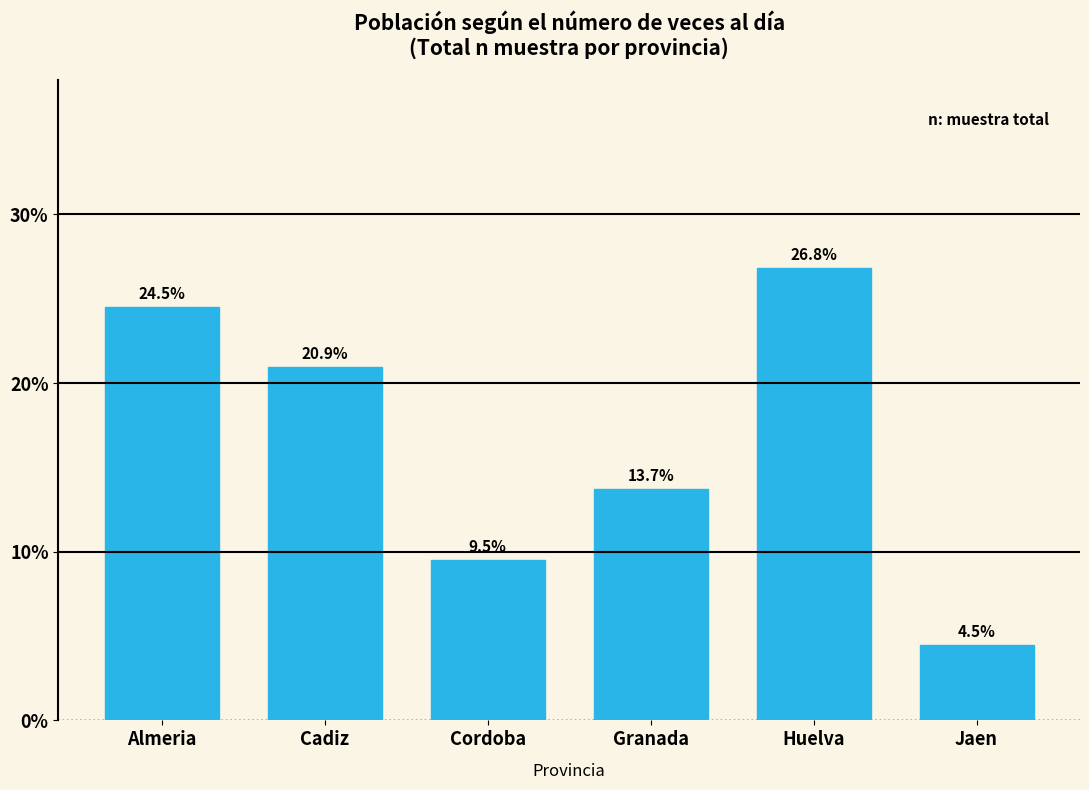

Reading left to right, list all the values displayed in this chart.

24.5	20.9	9.5	13.7	26.8	4.5